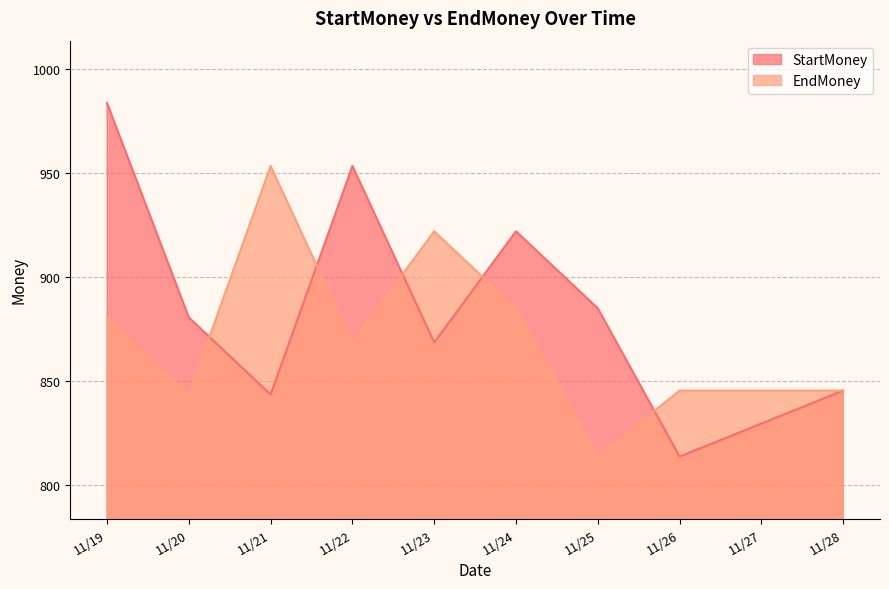

Which series ends up on top after the final intersection of StartMoney and EndMoney?

EndMoney